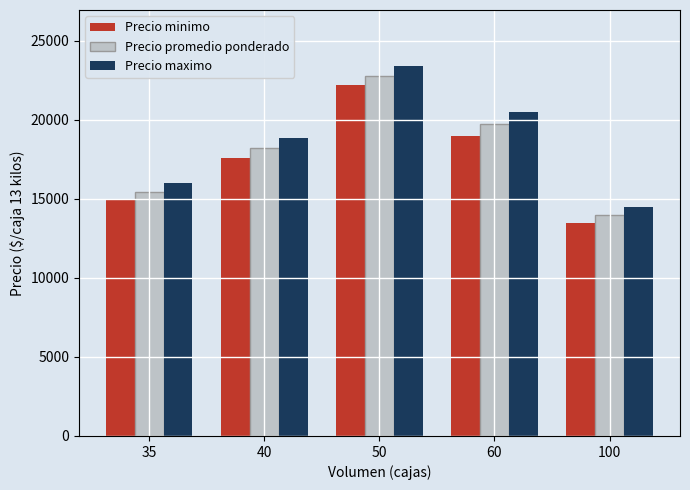

Read the Precio maximo value at 100, to the nearest 50.

14500